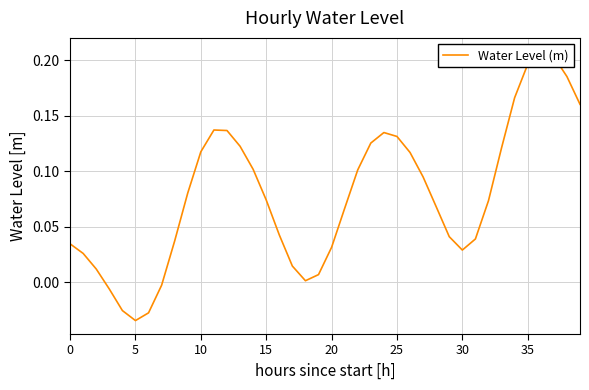

Which has a higher value, 22 or 13?

13